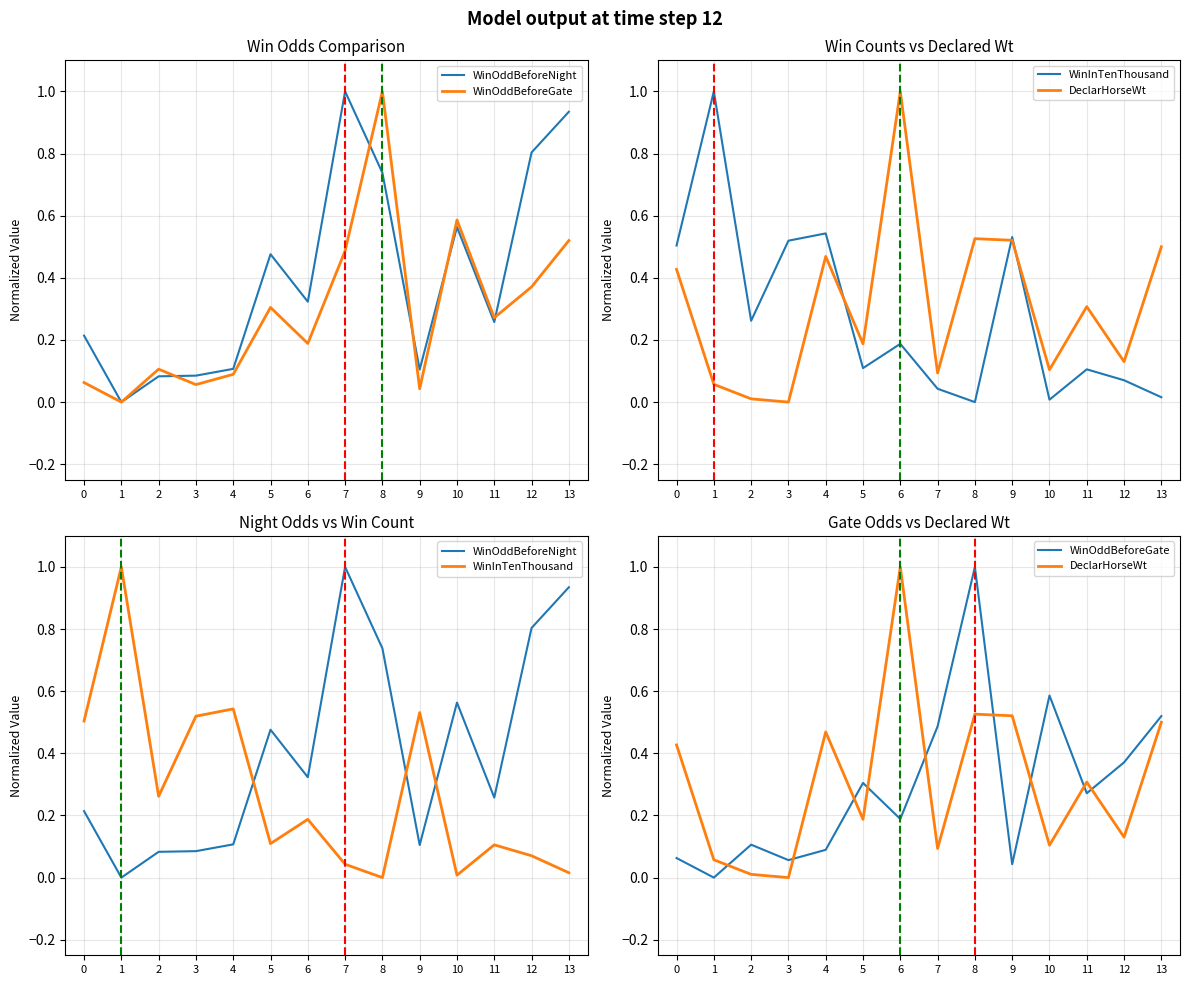

Reading left to right, list all the values displayed in this chart.

WinOddBeforeNight: 0.2	0.0	0.1	0.1	0.1	0.5	0.3	1.0	0.7	0.1	0.6	0.3	0.8	0.9
WinOddBeforeGate: 0.1	0.0	0.1	0.1	0.1	0.3	0.2	0.5	1.0	0.0	0.6	0.3	0.4	0.5
WinInTenThousand: 0.5	1.0	0.3	0.5	0.5	0.1	0.2	0.0	0.0	0.5	0.0	0.1	0.1	0.0
DeclarHorseWt: 0.4	0.1	0.0	0.0	0.5	0.2	1.0	0.1	0.5	0.5	0.1	0.3	0.1	0.5